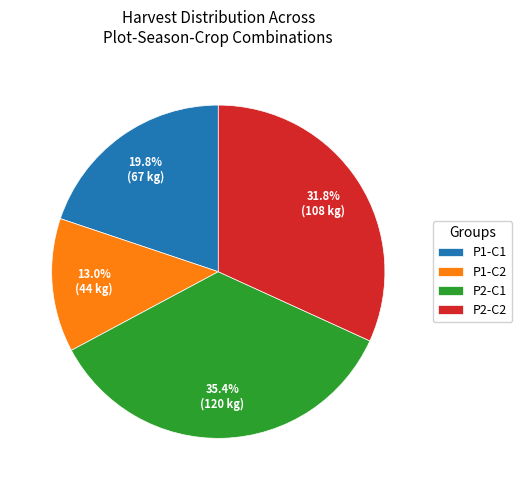

Approximately how many times larger is the value at P2-C2 compared to P2-C1?

0.9